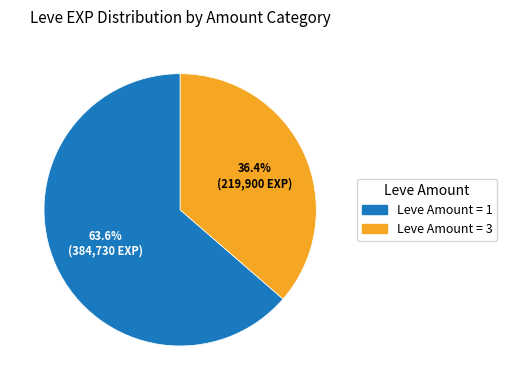

Is there any slice that represents more than half of the pie?

Yes